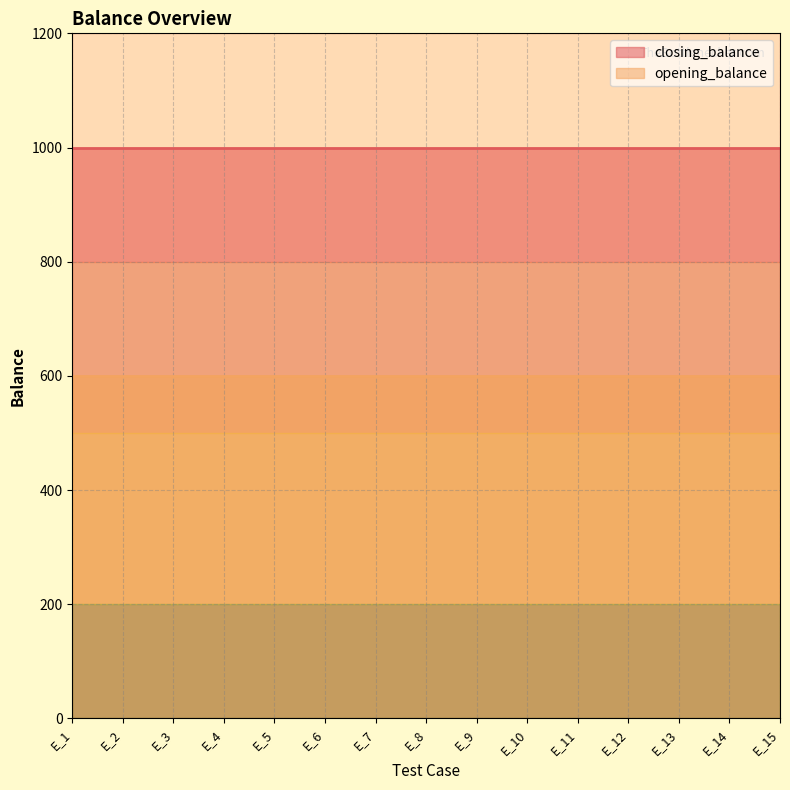

What is the minimum value for opening_balance?

600